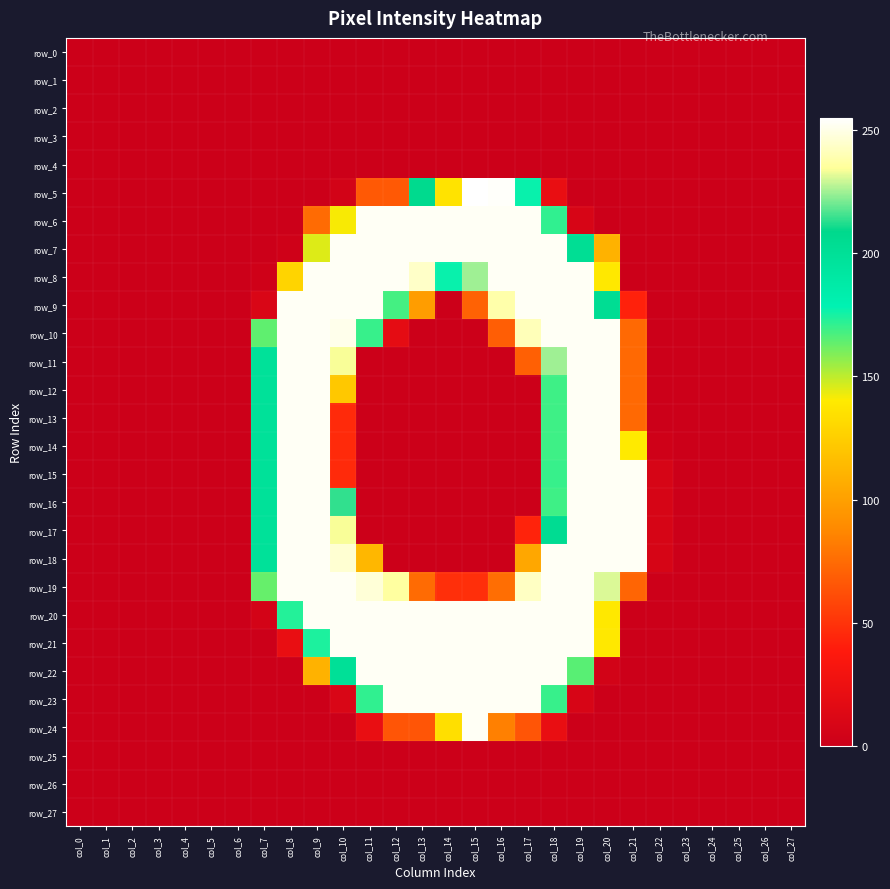

Is it true that row_24 equals 151 at col_15?

False